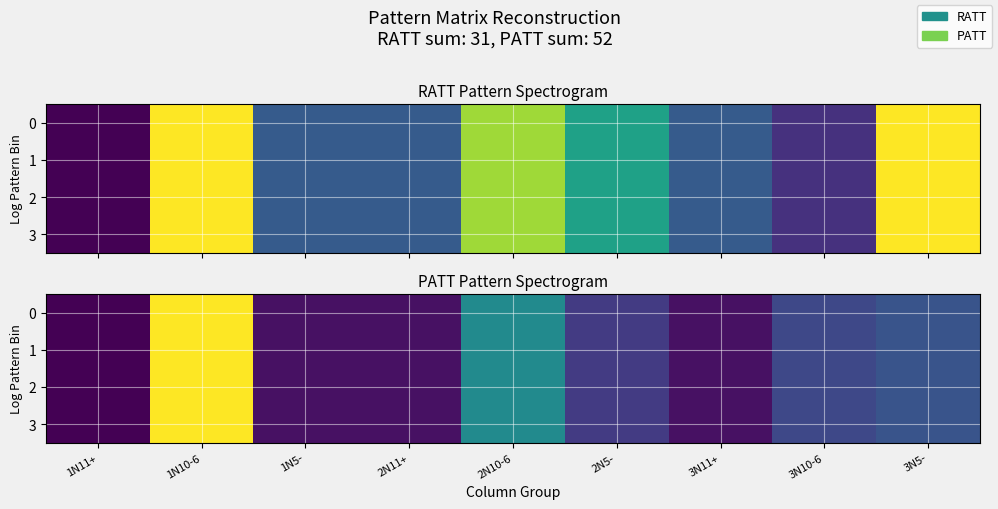

Is it true that 2 equals 23 at 1N10-6?

True